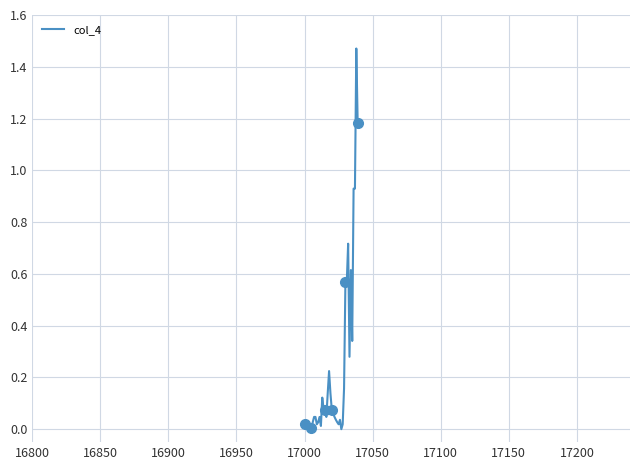

How many data points does each series have?

40